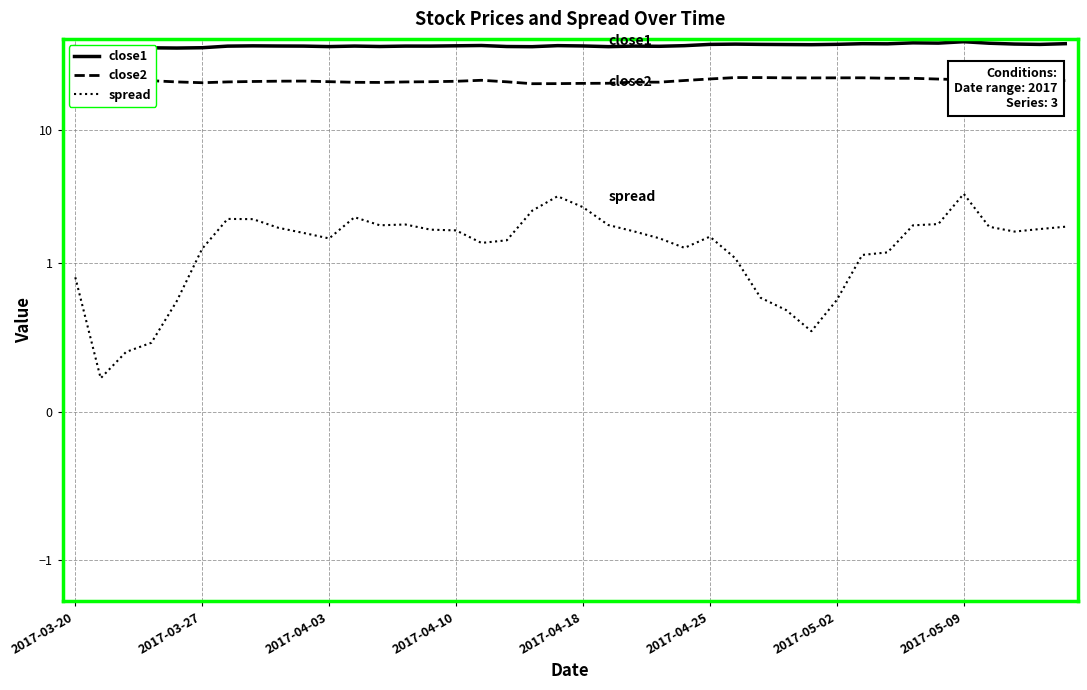

True or false: close2 has more than 2 interior local peaks.

True